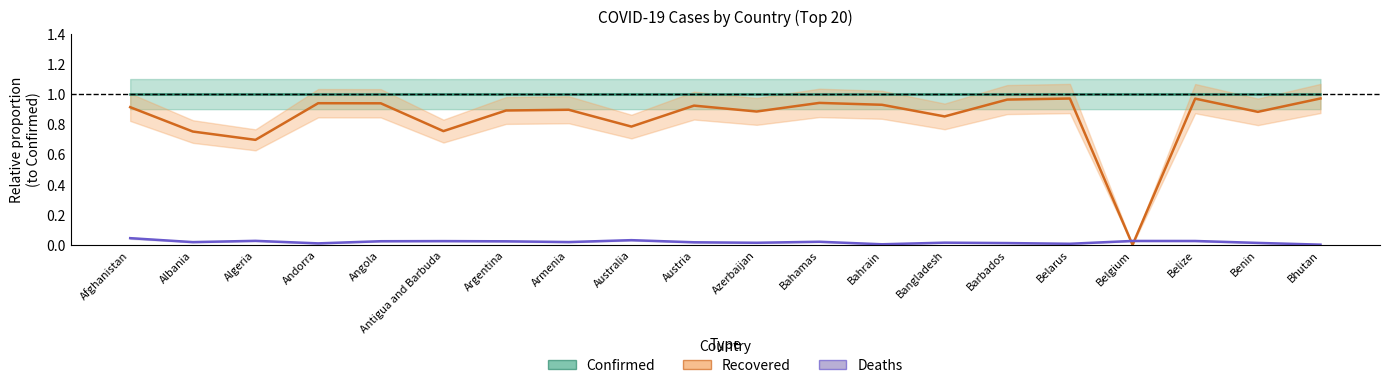

Which series has the largest total across all categories?

Confirmed